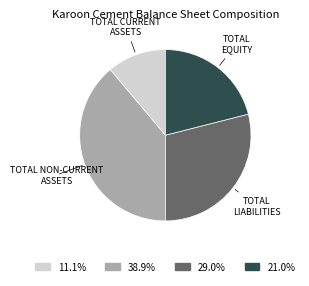

Is there a majority slice in this chart?

No